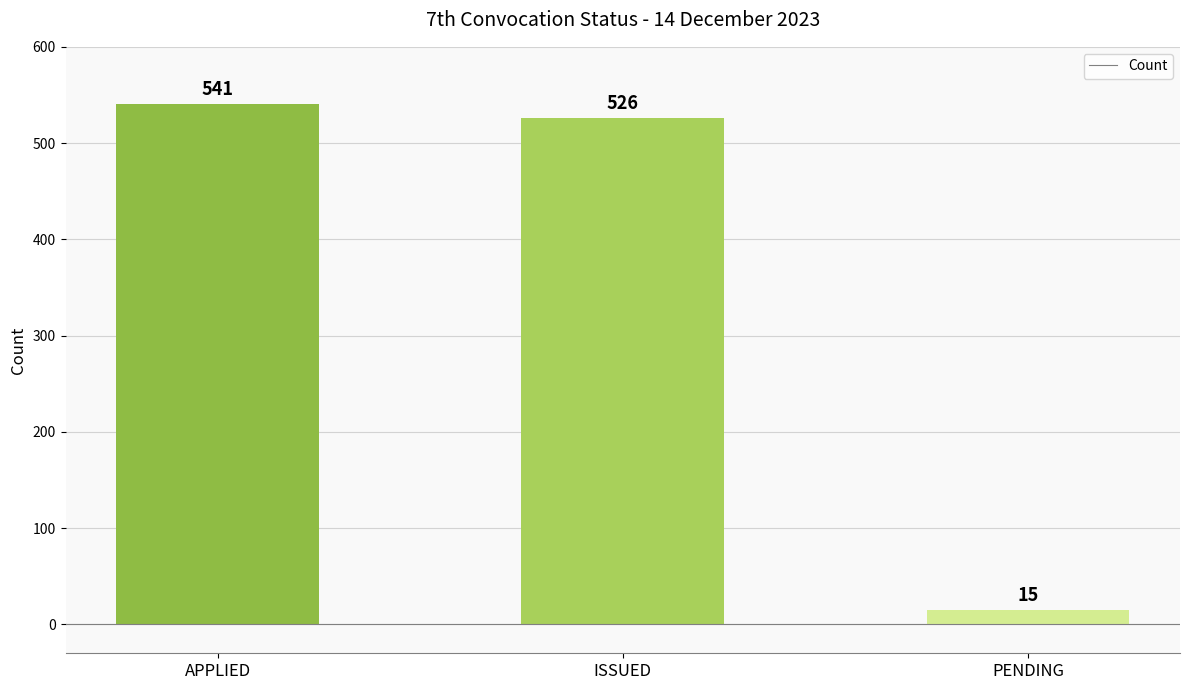

How many bars are there in total?

3